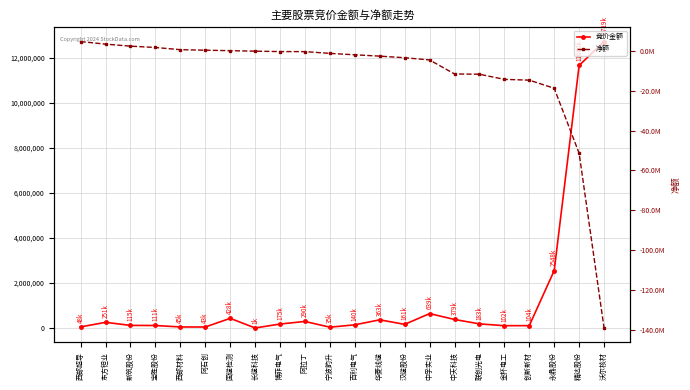

Between 汉缆股份 and 金杯电工, which series saw the biggest shift?

净额